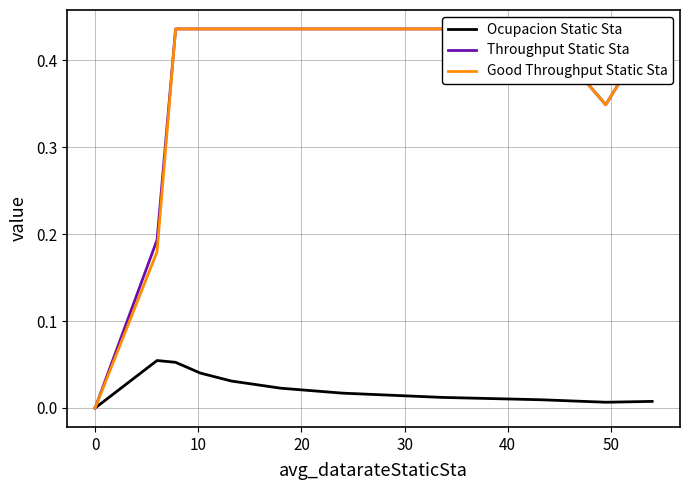

True or false: Ocupacion Static Sta and Throughput Static Sta cross at least once.

False